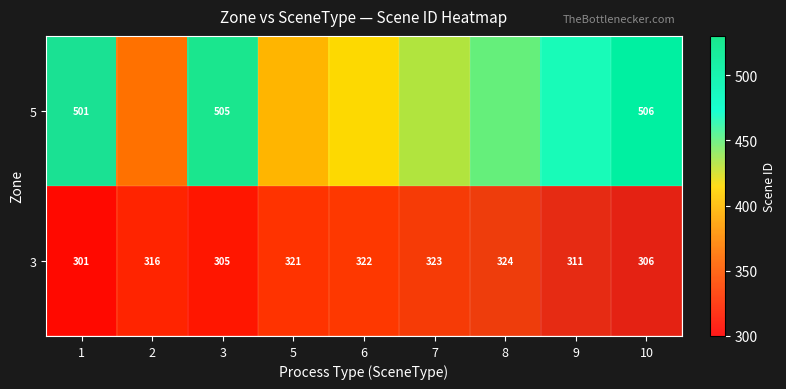

Which series changed the most between 6 and 9?

3